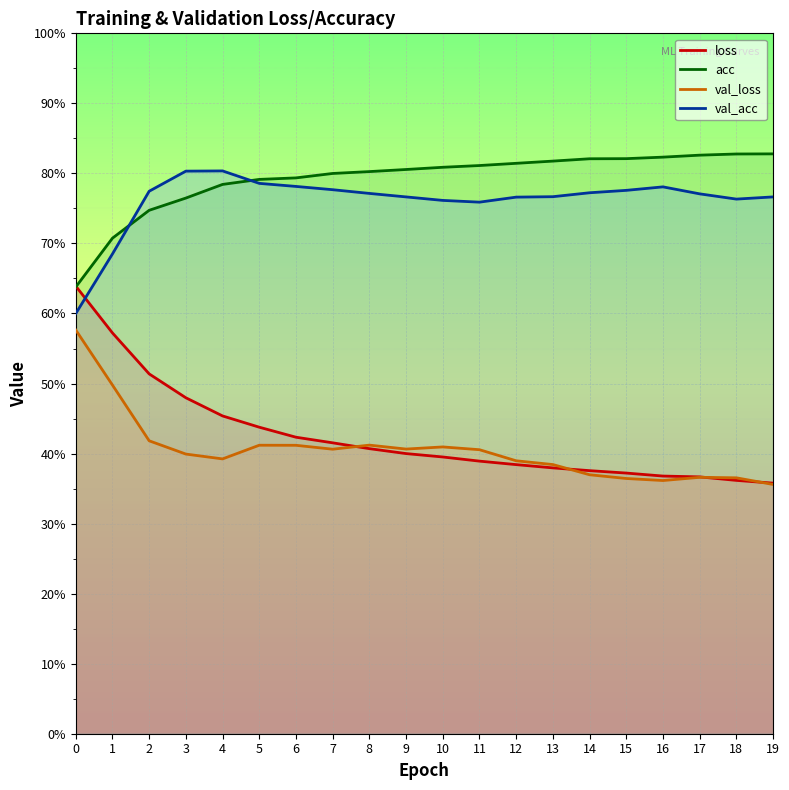

What is the maximum value for val_loss?

0.6